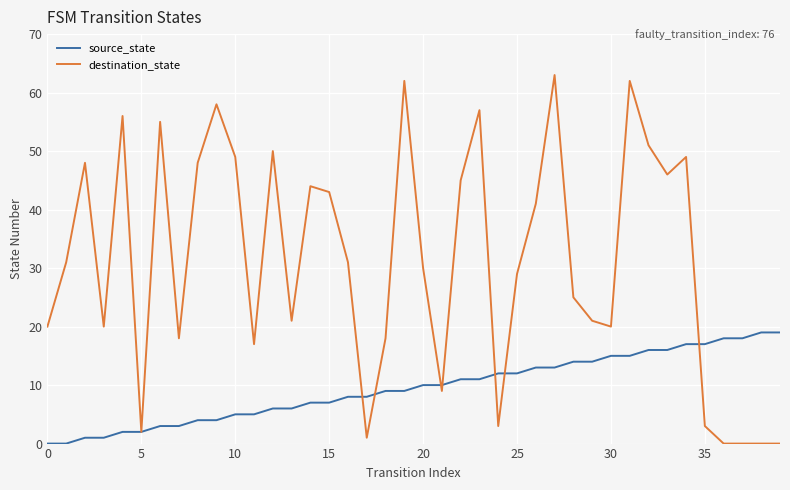

List the series in order of their peak value, lowest first.

source_state, destination_state